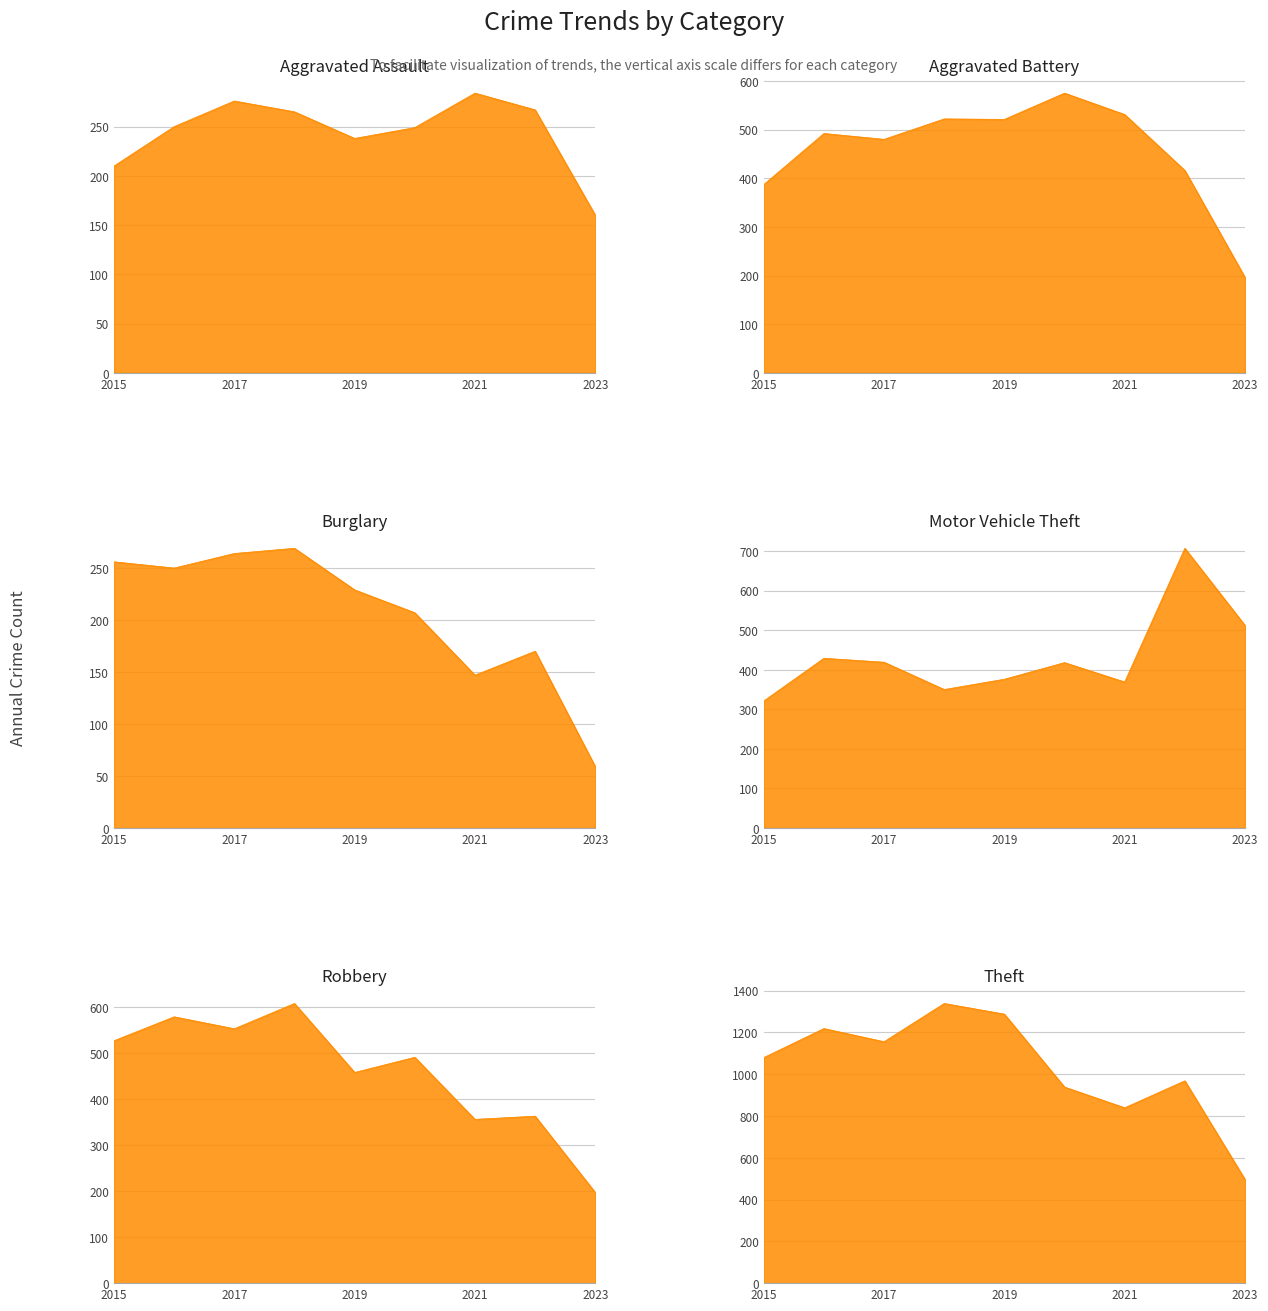

True or false: Aggravated Assault and Theft cross at least once.

False